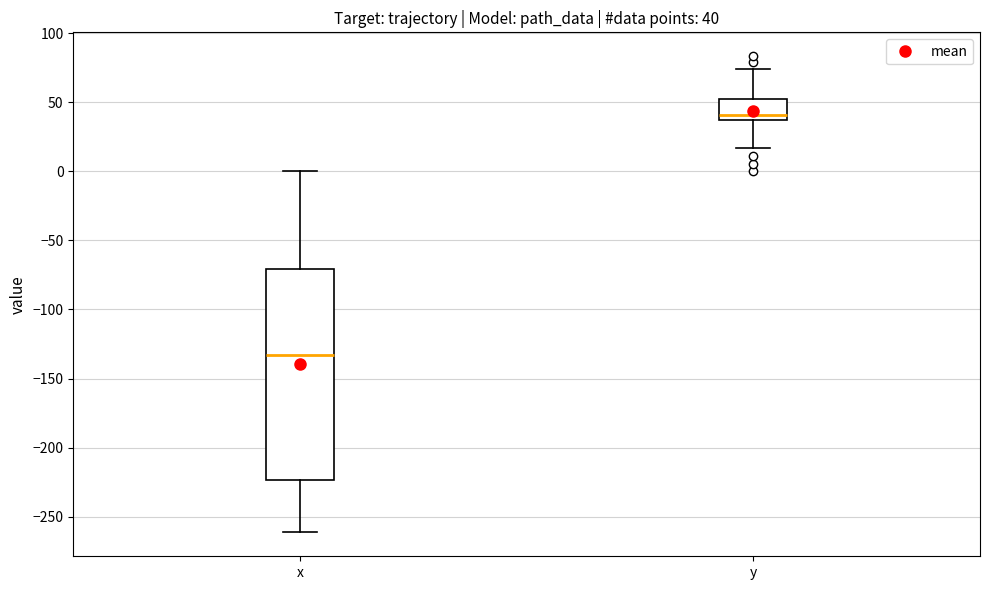

Which box has the lowest median line?

x